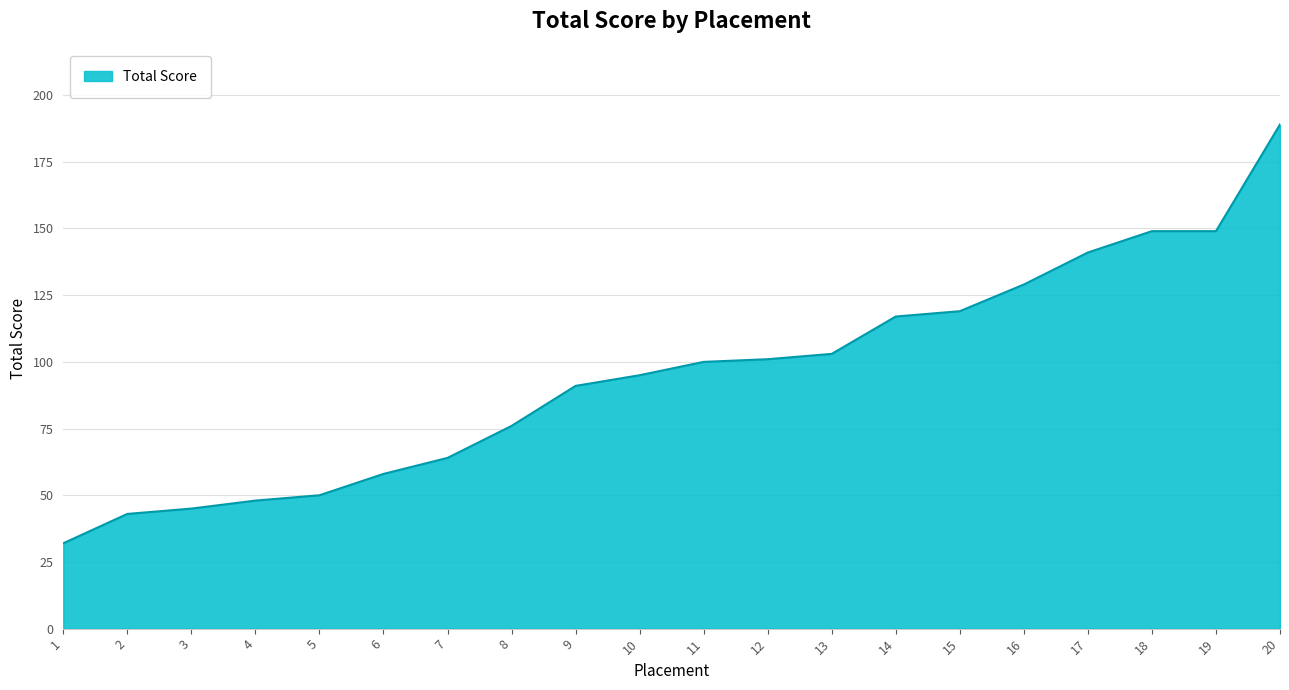

What is the difference between the maximum and minimum values?

157